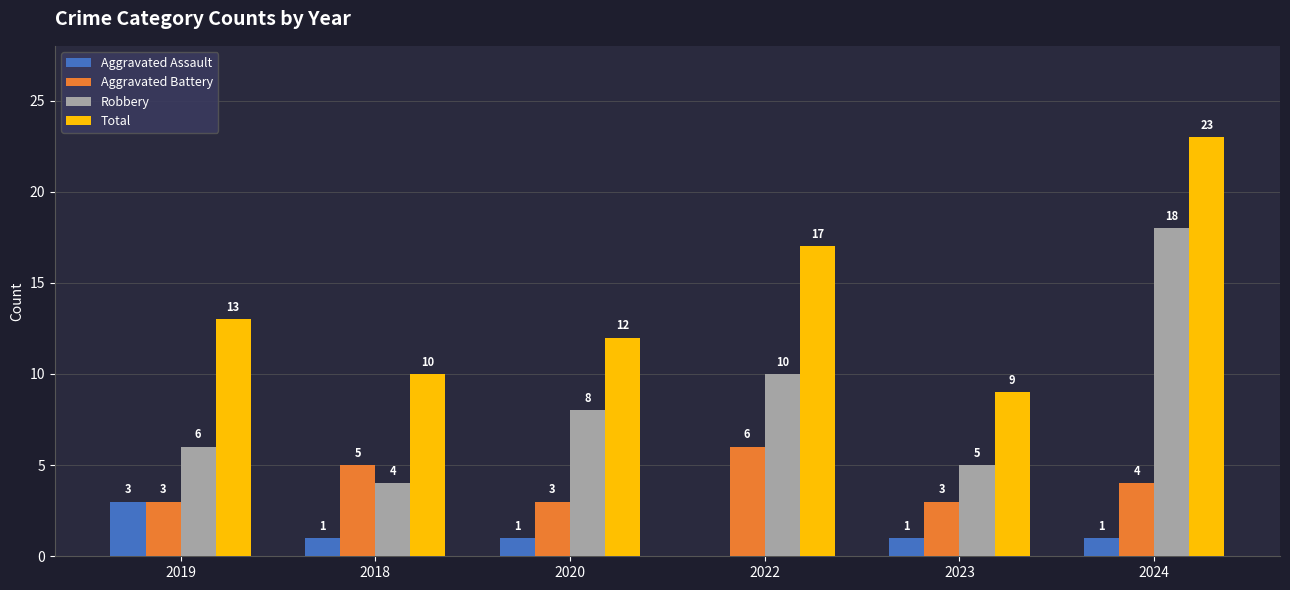

What are all the series names shown in the legend?

Aggravated Assault, Aggravated Battery, Robbery, Total